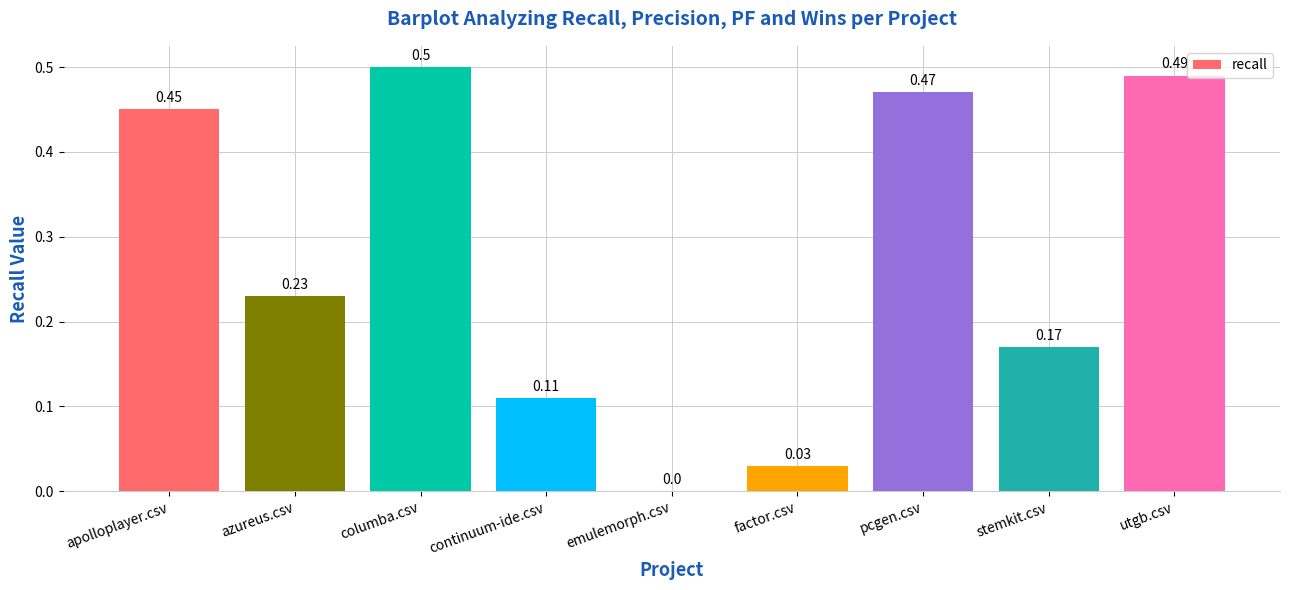

What is the sum of all values?

2.5